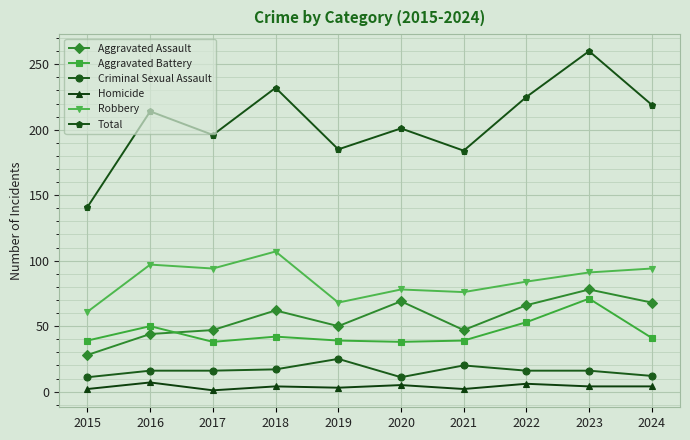

What is the approximate value of Homicide at 2023?

4